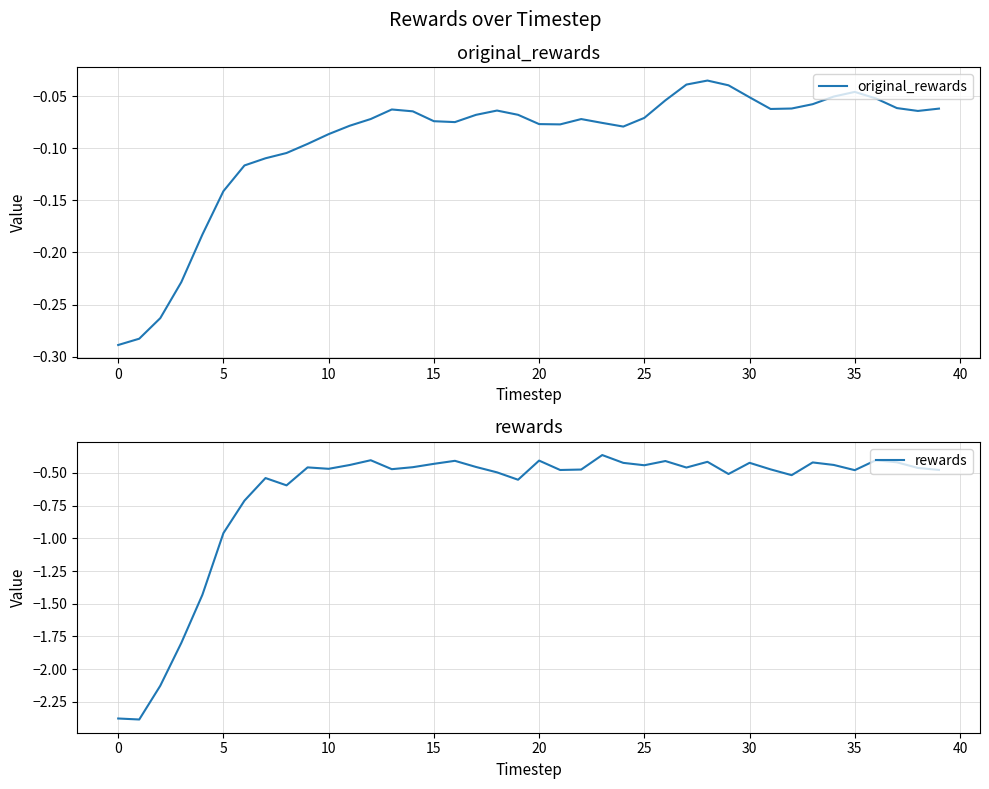

Where is rewards nearest to the value -1?

5